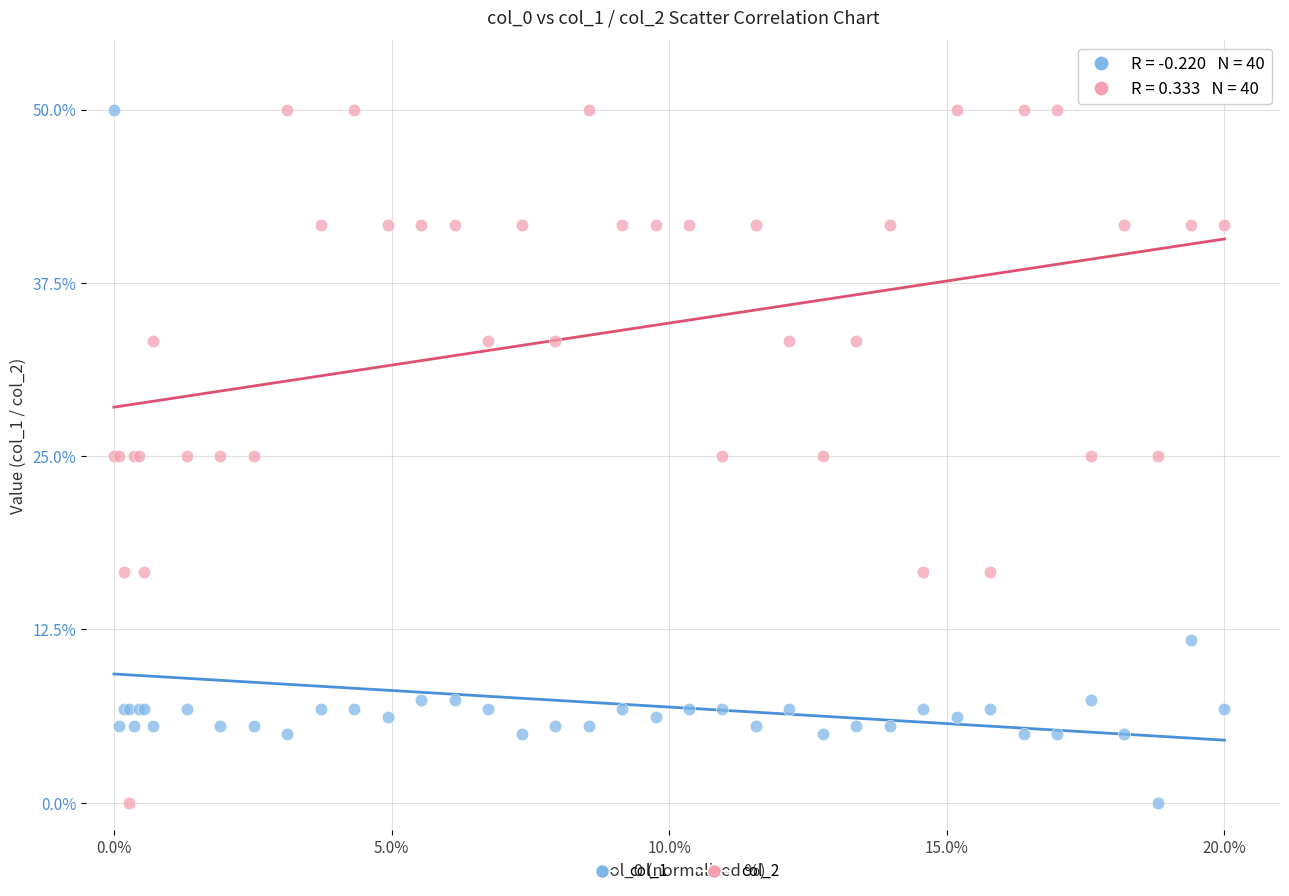

What is the X range (max minus min) for the scatter plot?

20.0